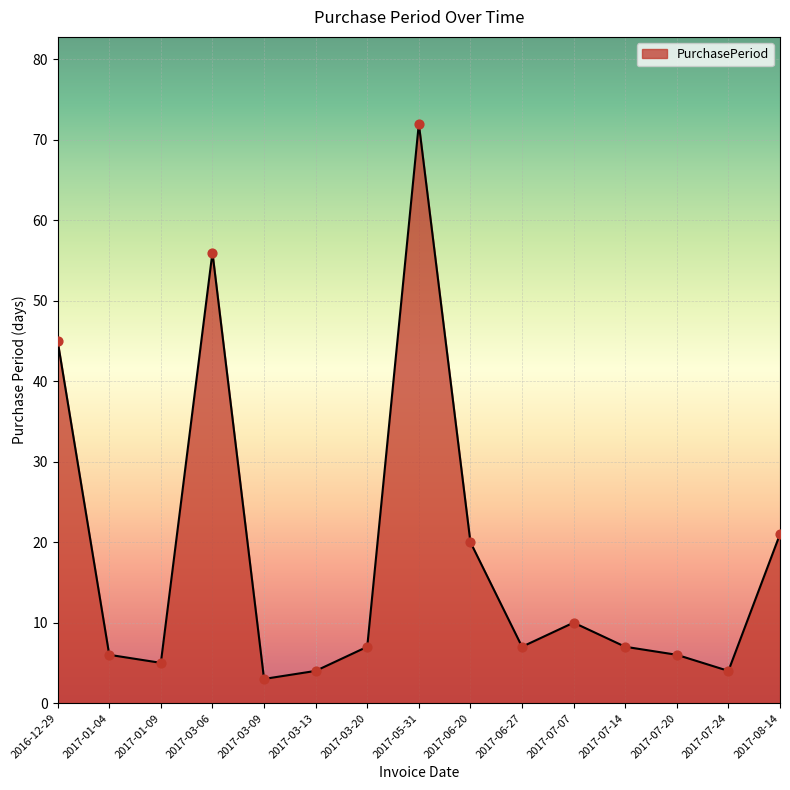

Between 2017-06-27 and 2017-01-09, which is larger?

2017-06-27